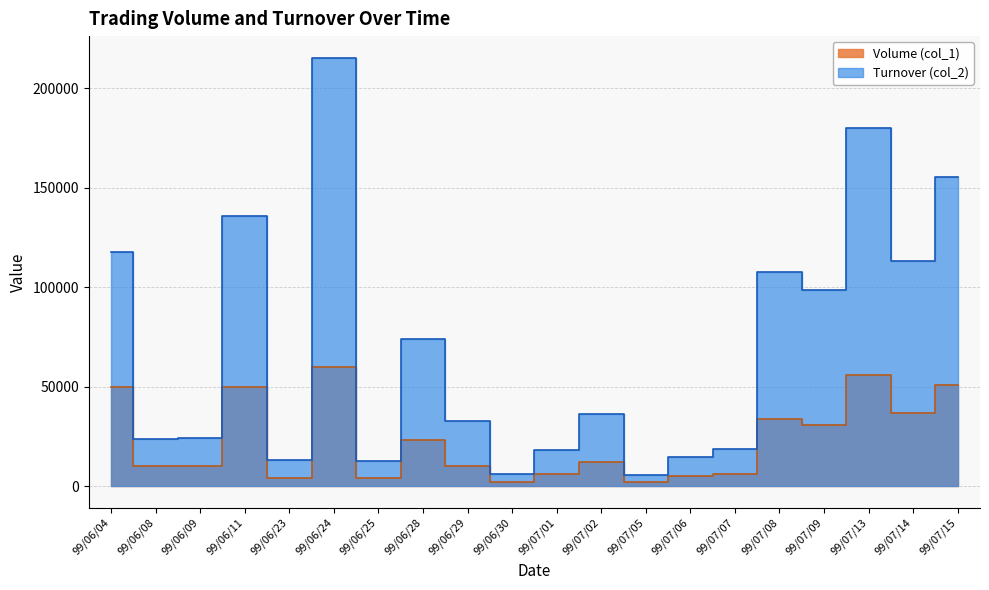

Is it true that Volume (col_1) equals 10000 at 99/06/09?

True